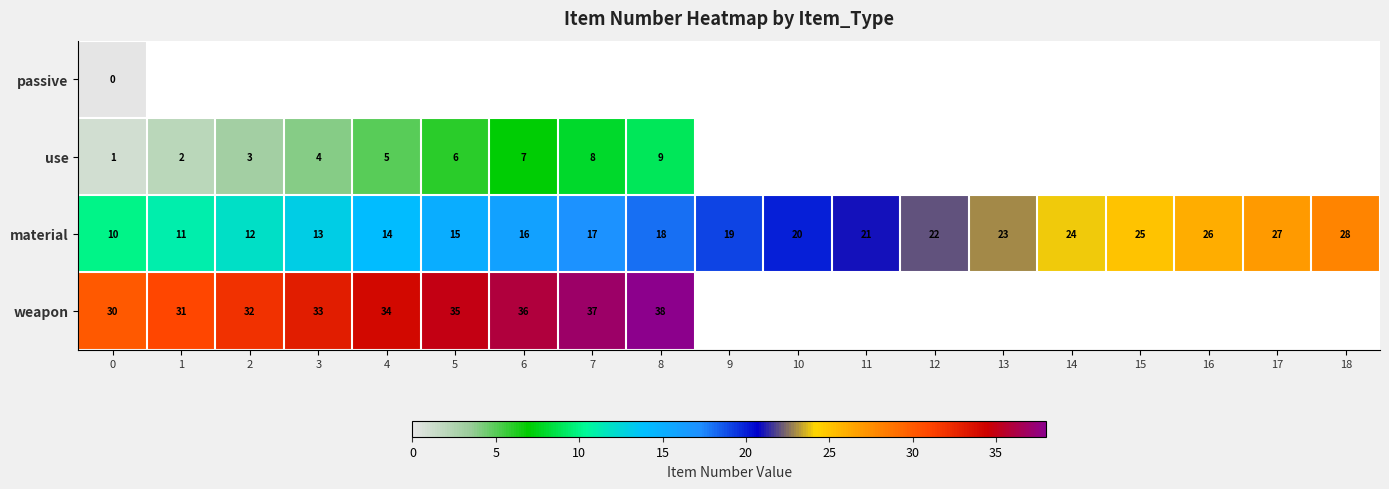

Between 13 and 2, which is larger?

2